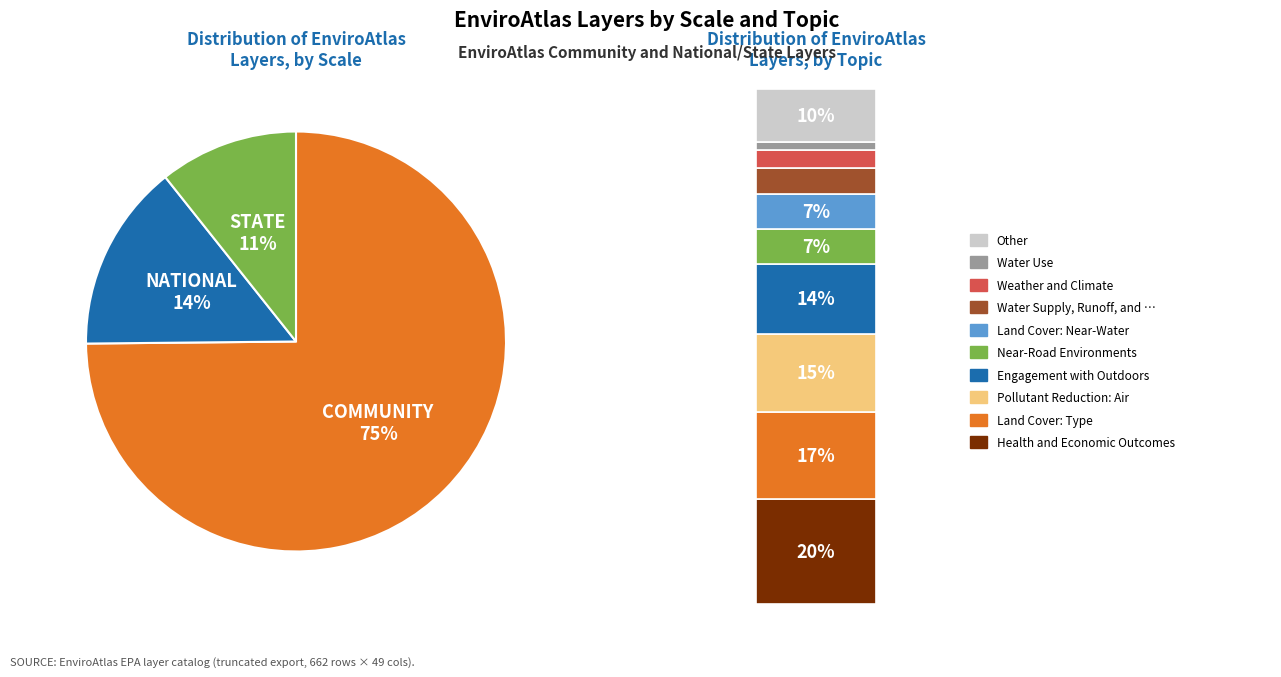

How many slices are in this pie chart?

3